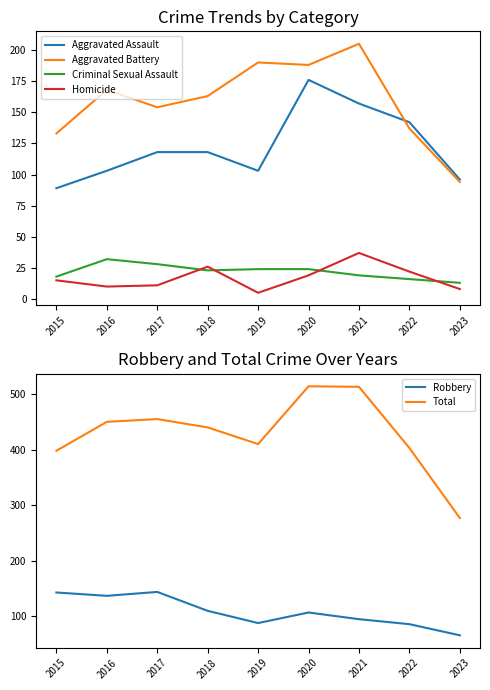

What are all the series names shown in the legend?

Aggravated Assault, Aggravated Battery, Criminal Sexual Assault, Homicide, Robbery, Total